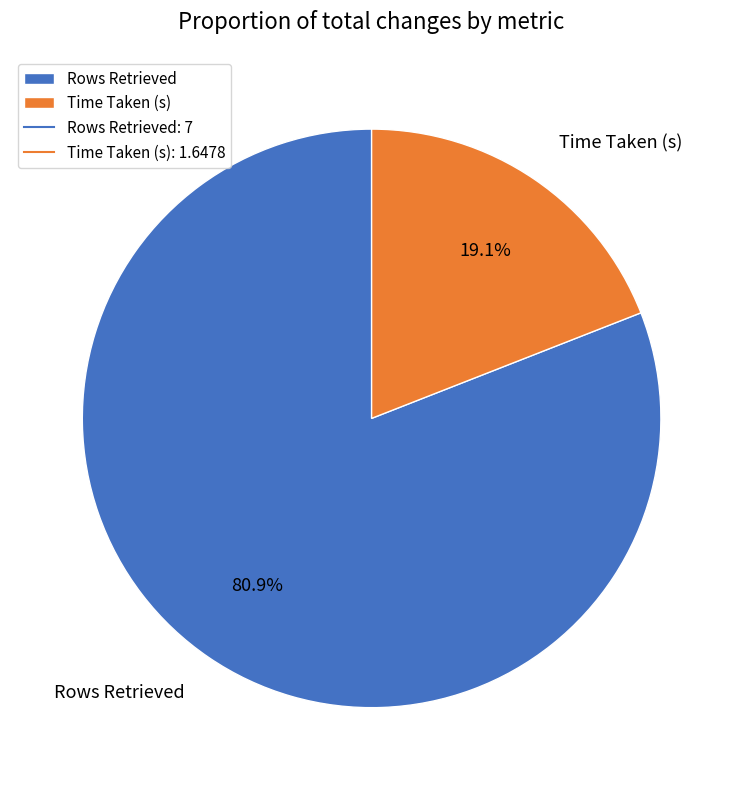

What percentage do Time Taken (s) and Rows Retrieved together represent?

100.0%